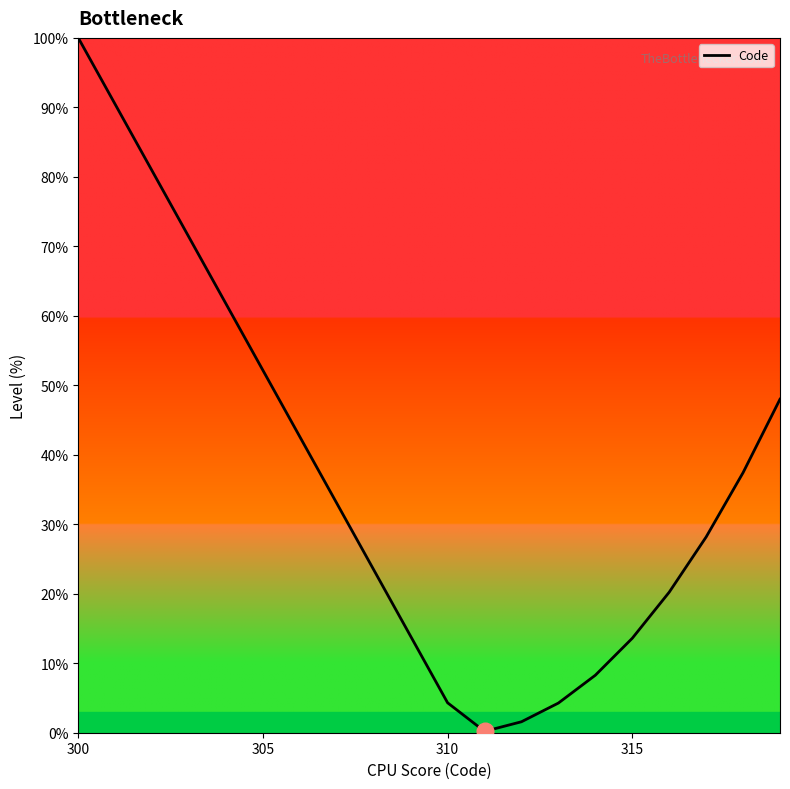

What is the difference between the maximum and minimum values?

99.8